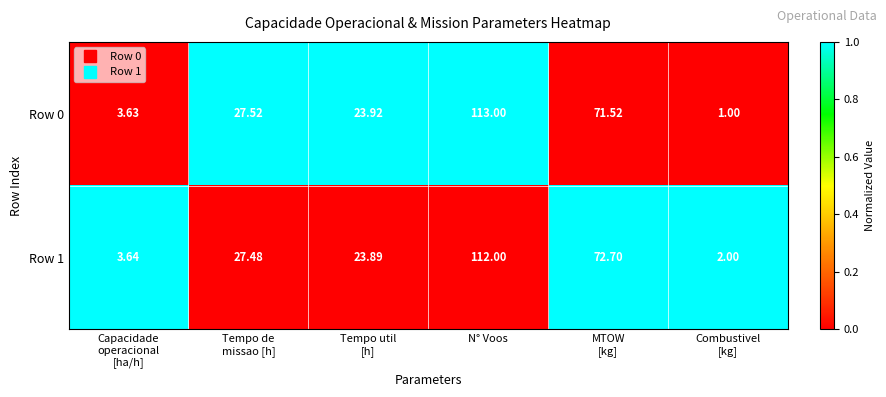

Which category has the highest value in the Row 0 series?

N° Voos